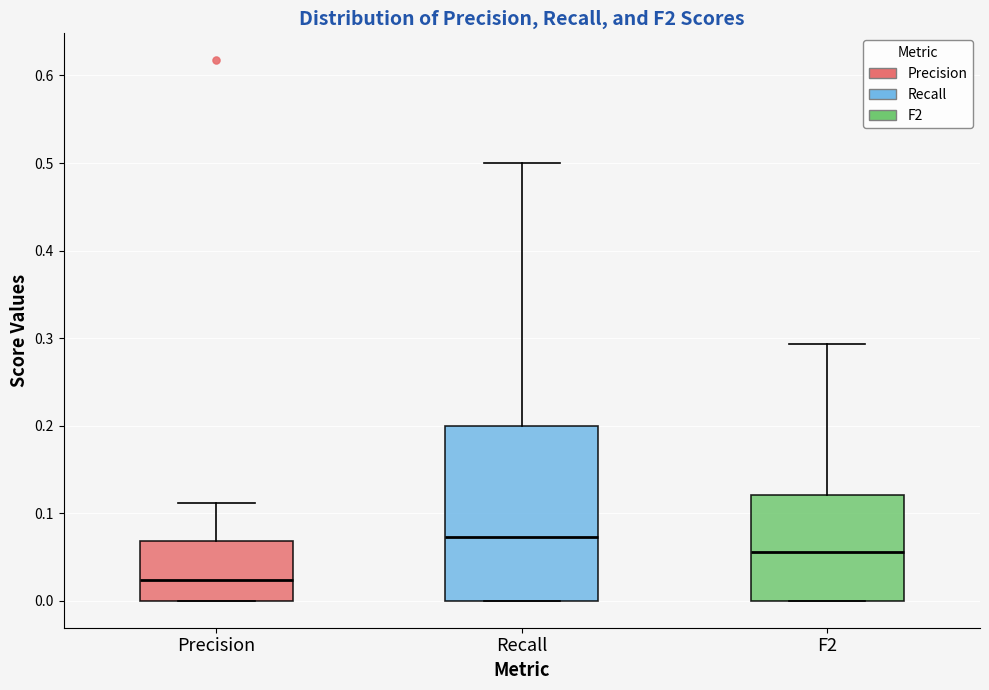

Reading left to right, transcribe this box plot: for each box, give where its median line is, the range the box spans, and where its two whiskers end, as read against the y-axis. The values are not printed on the chart, so give them approximately, as read against the axis.

Precision: median 0.02, box 0.00 to 0.07, whiskers 0.00 to 0.11
Recall: median 0.07, box 0.00 to 0.20, whiskers 0.00 to 0.50
F2: median 0.06, box 0.00 to 0.12, whiskers 0.00 to 0.29